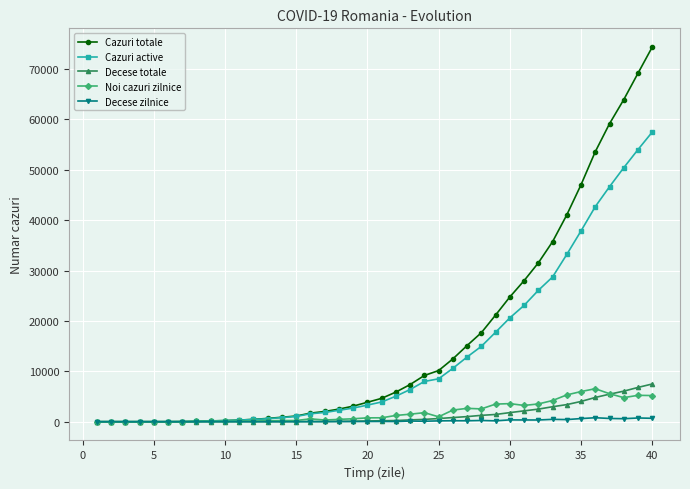

Which series has the widest spread of values?

Cazuri totale